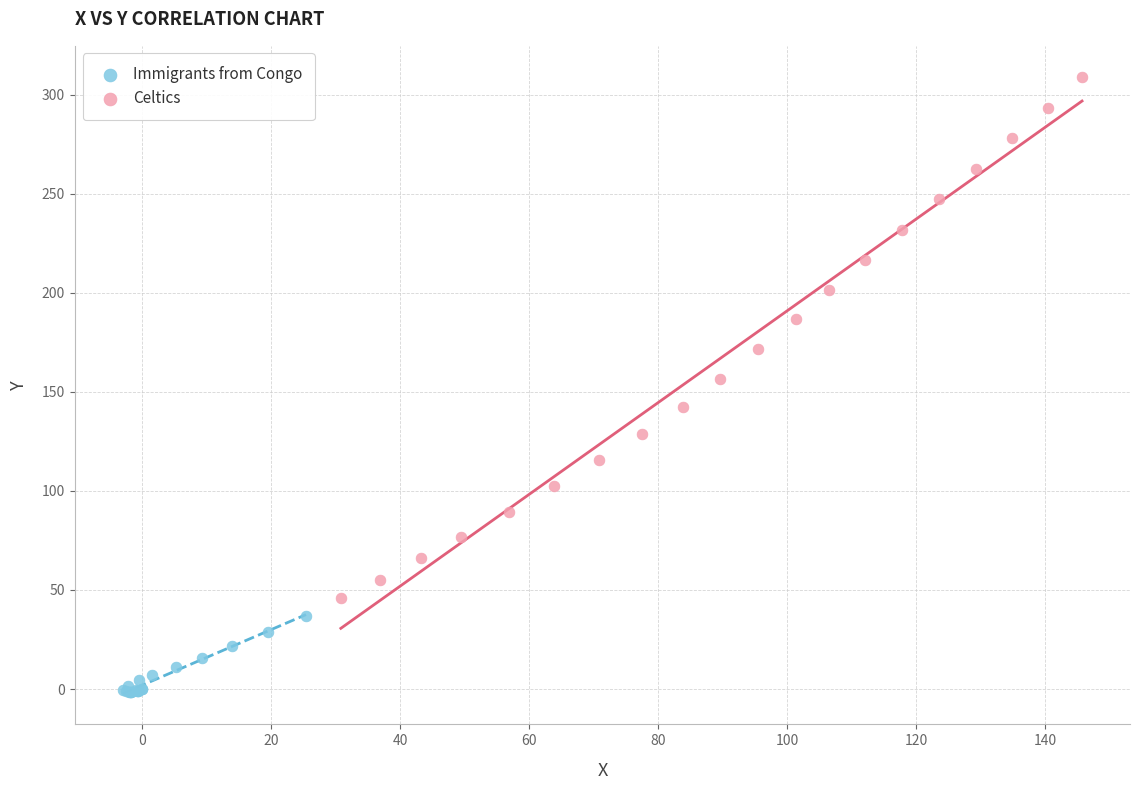

What are all the series names shown in the legend?

Immigrants from Congo, Celtics